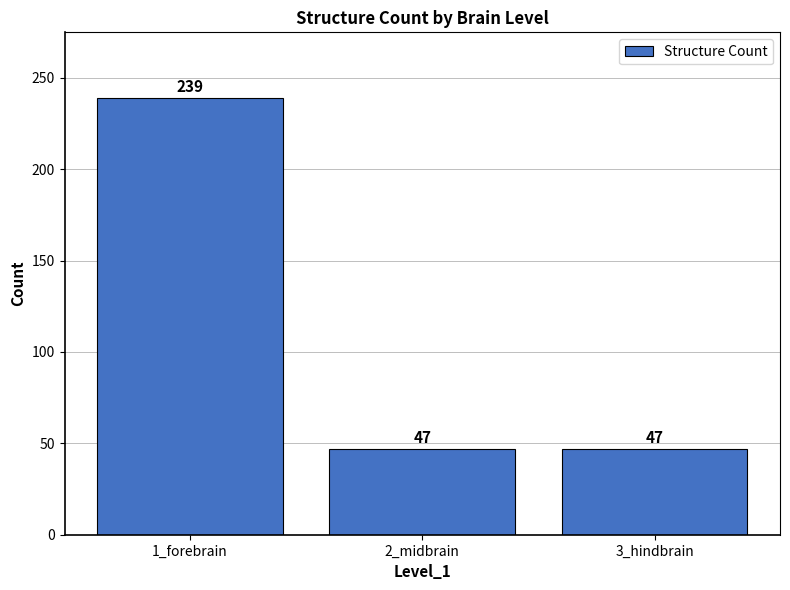

Is it true that the value at 3_hindbrain is 28?

False